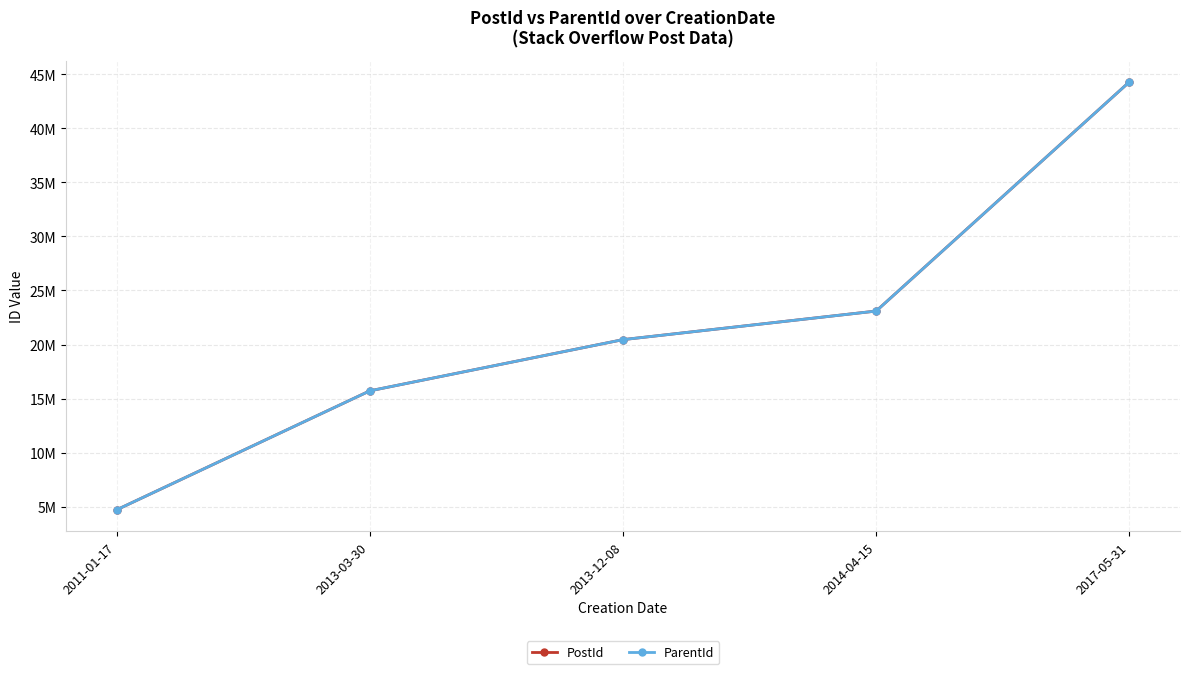

What are all the series names shown in the legend?

PostId, ParentId